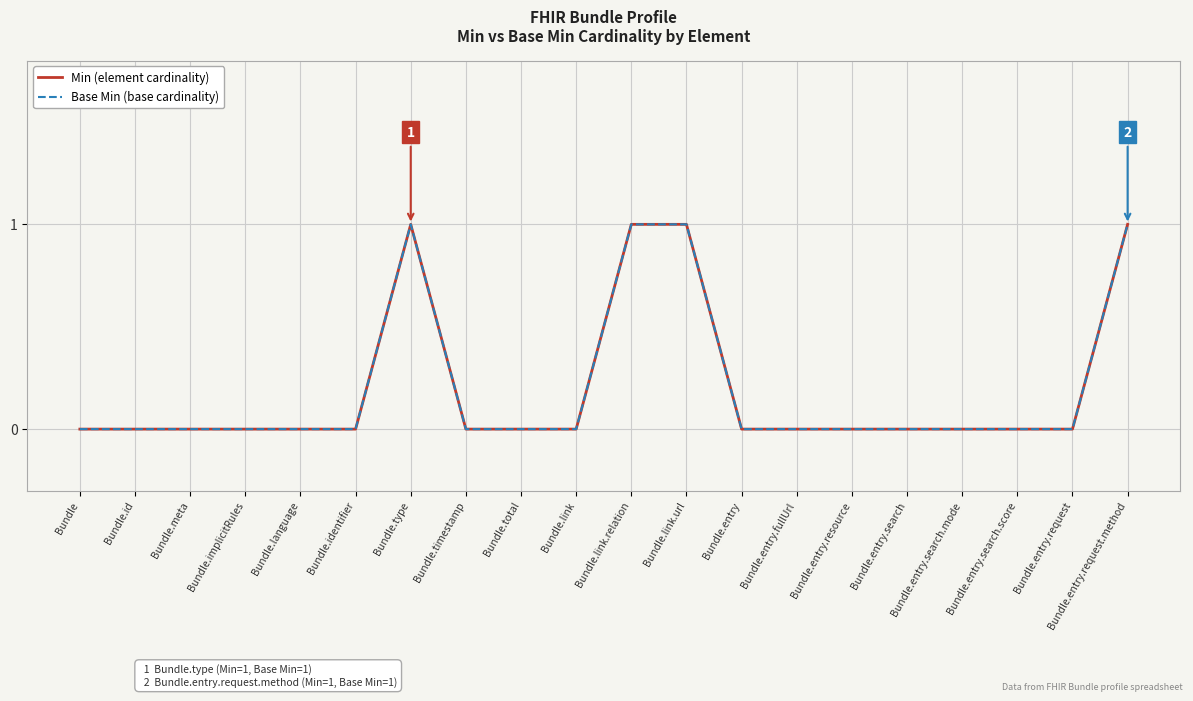

Does the chart have visible grid lines?

Yes